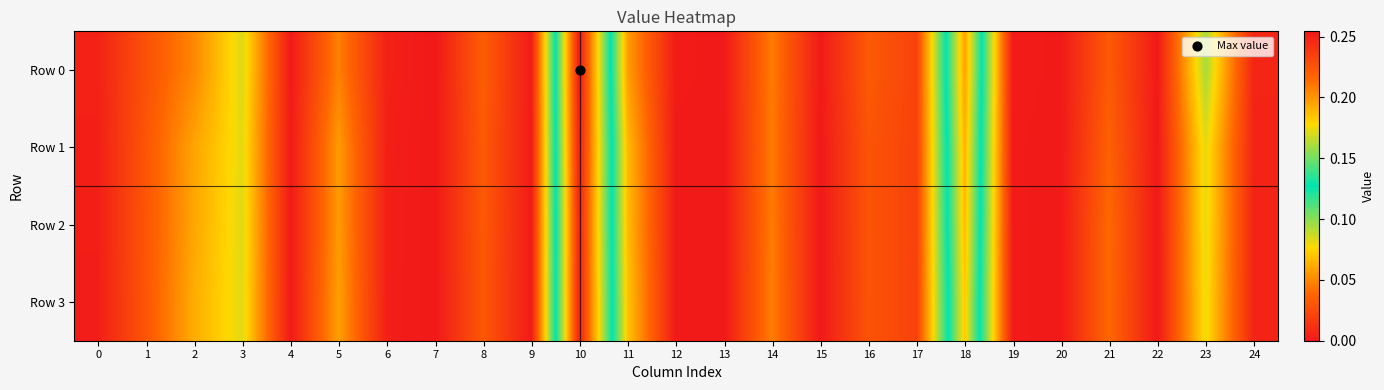

Which series has the largest range (max minus min)?

Row 0